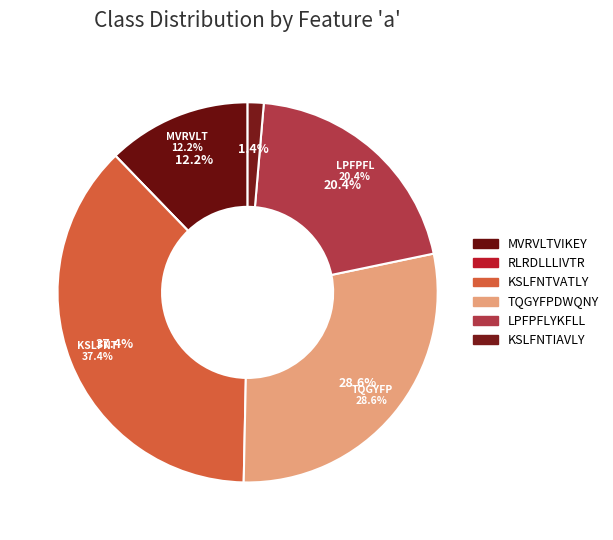

What portion of the pie excludes KSLFNTIAVLY?

98.6%